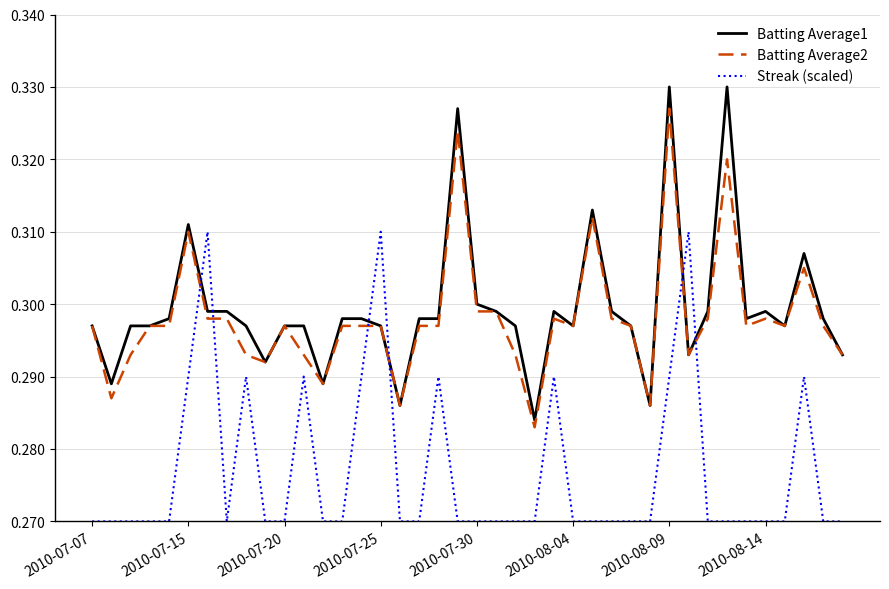

Which series has the widest spread of values?

Batting Average1